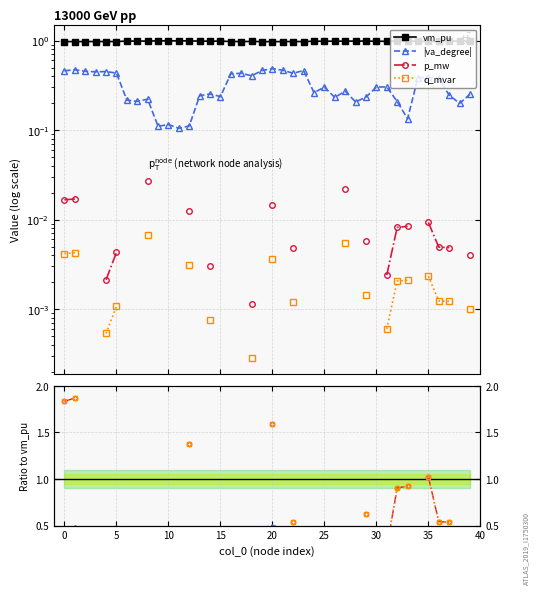

Which category has the highest value in the vm_pu series?

11